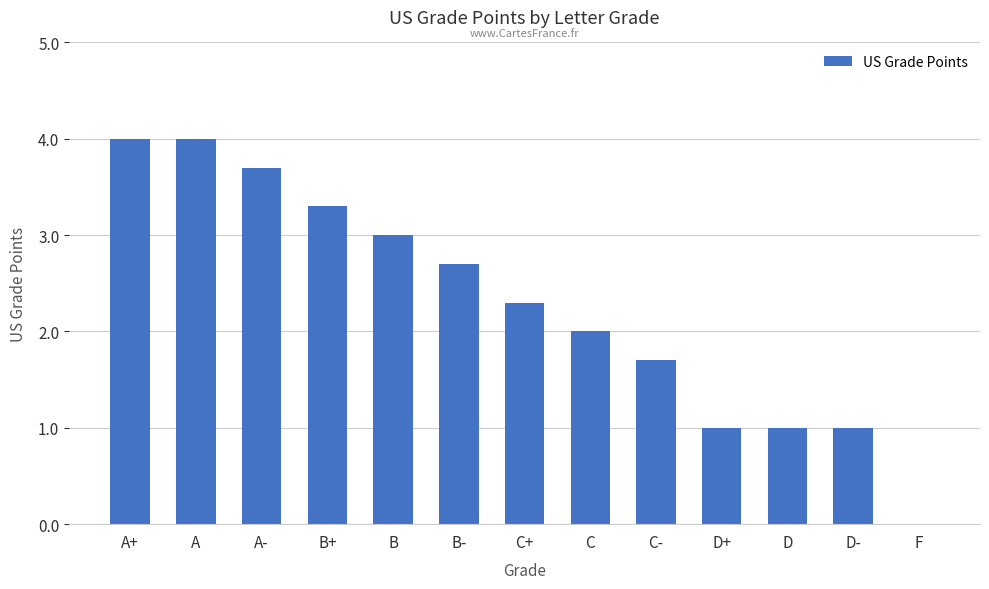

Where does the data first go above 2?

A+